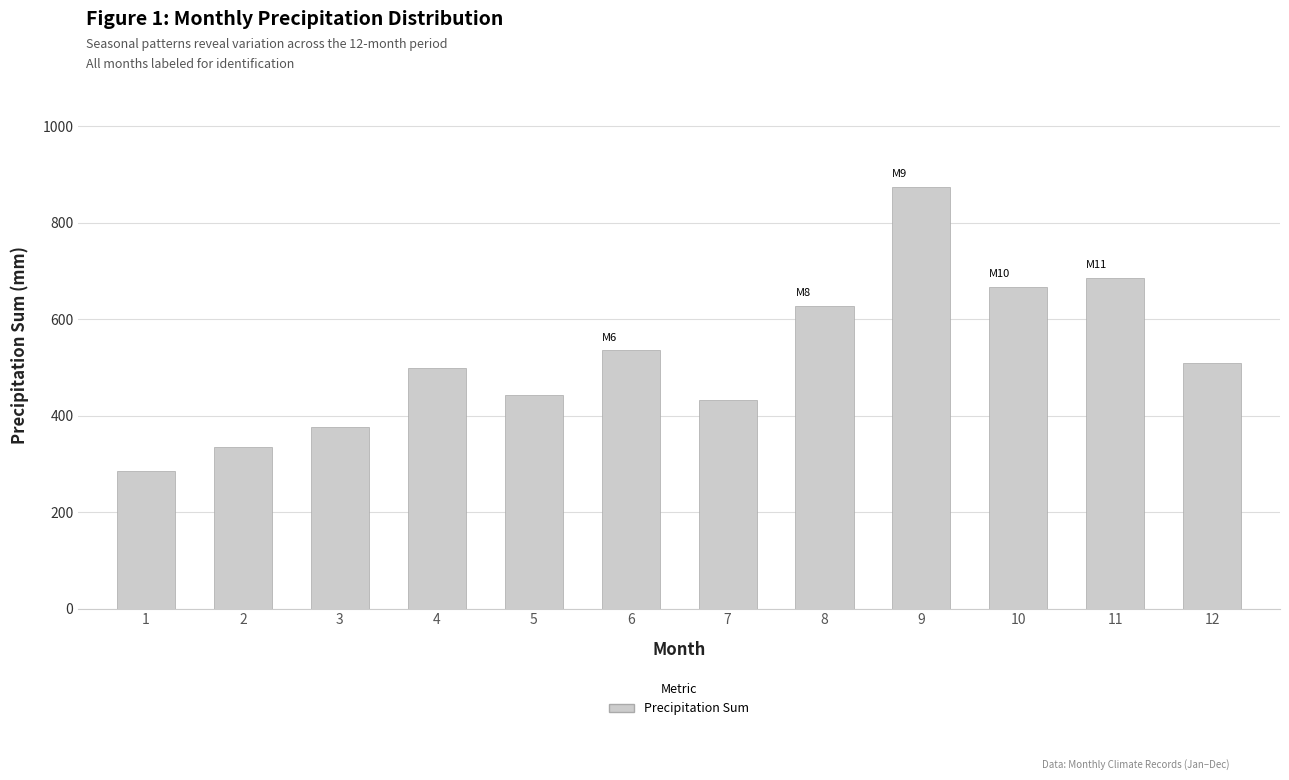

How many distinct data groups are displayed?

1